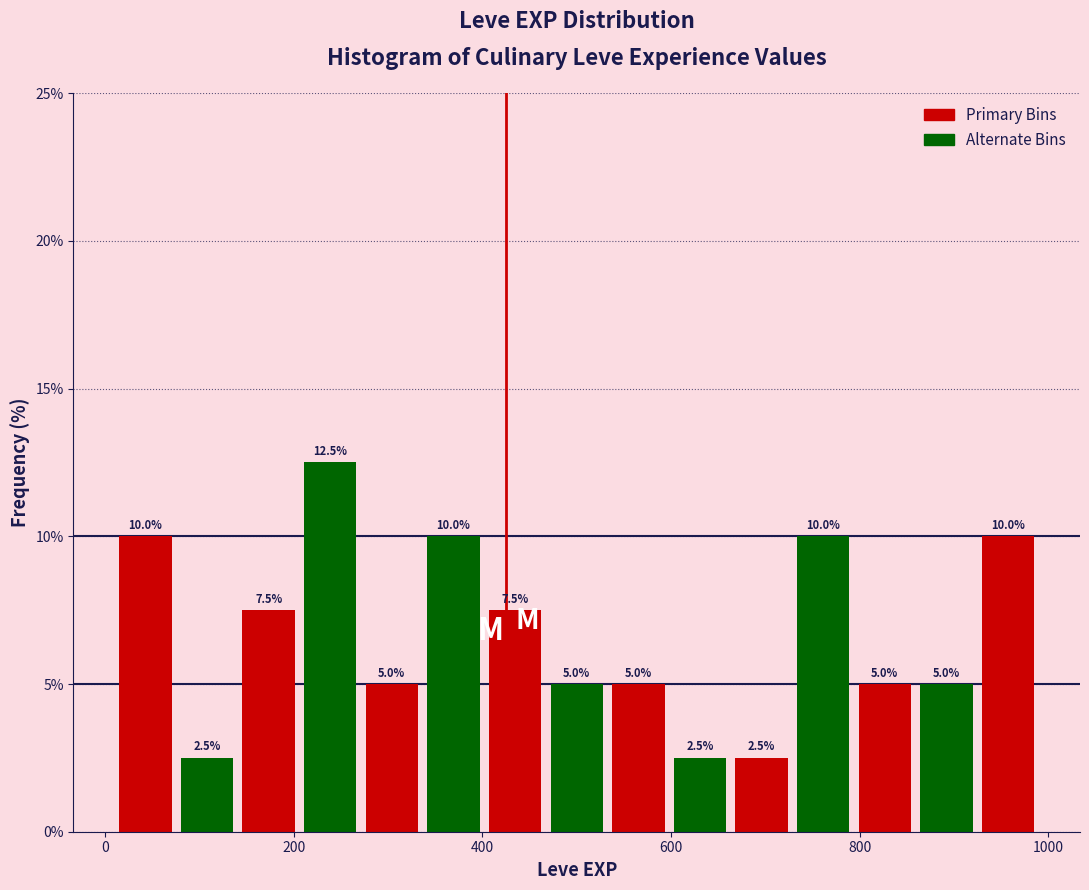

Read against the x-axis, roughly where is the centre of the tallest bar?

240